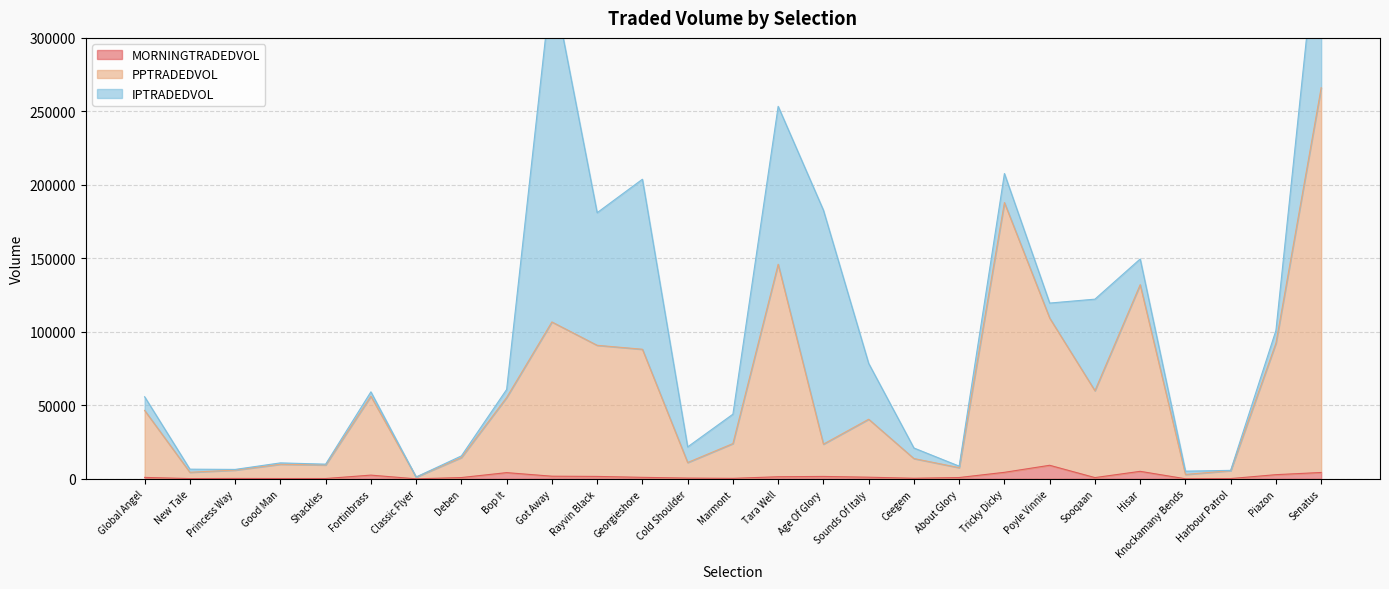

The PPTRADEDVOL series shows 57517.9 at Sounds Of Italy. True or false?

False